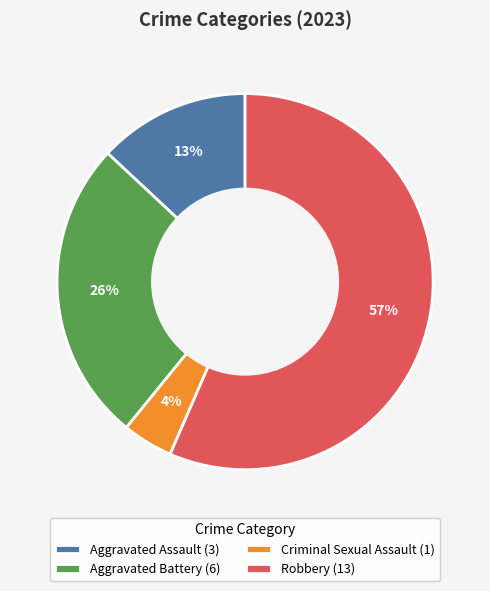

What is the smallest slice in the pie chart?

Criminal Sexual Assault